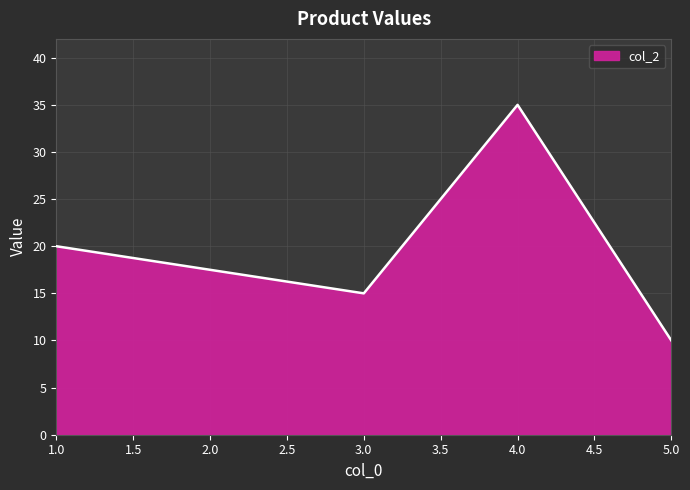

What is the approximate value at 5.0, to the nearest 5?

10